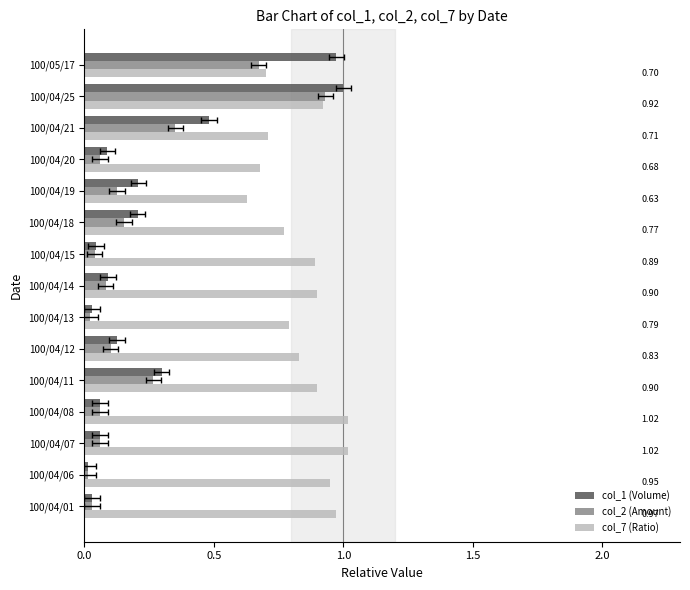

Which series has the largest range (max minus min)?

col_1 (Volume)